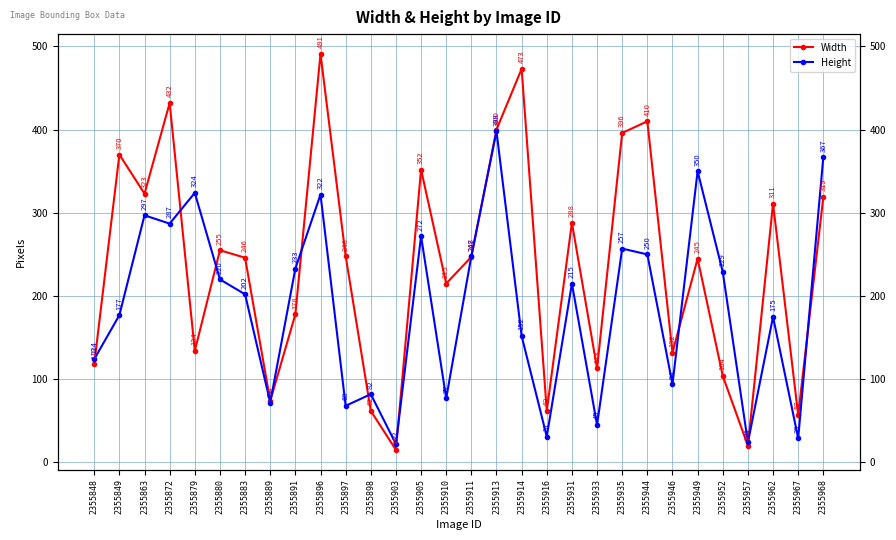

Reading left to right, list all the values displayed in this chart.

Width: 118	370	323	432	134	255	246	74	178	491	248	62	15	352	215	247	400	473	62	288	113	396	410	132	245	104	20	311	57	319
Height: 124	177	297	287	324	220	202	72	233	322	68	82	22	272	77	248	398	152	31	215	45	257	250	94	350	229	24	175	29	367